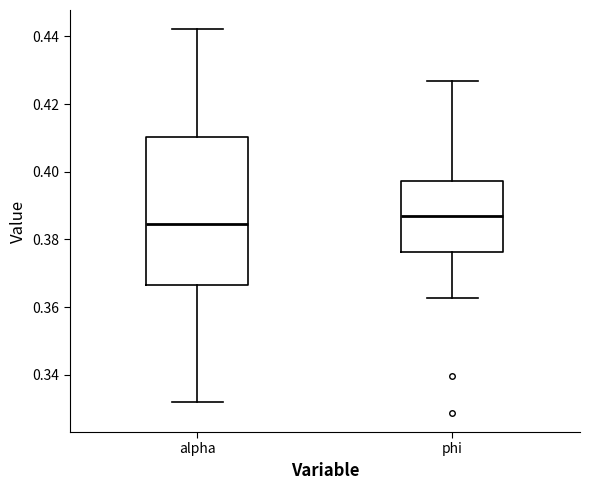

Which box is the tallest, from its lower edge to its upper edge?

alpha